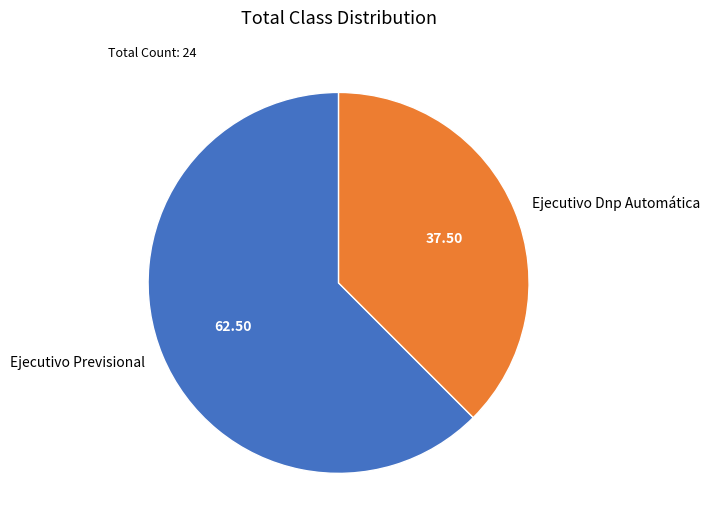

Is it true that Ejecutivo Dnp Automática is 52% of the pie?

False